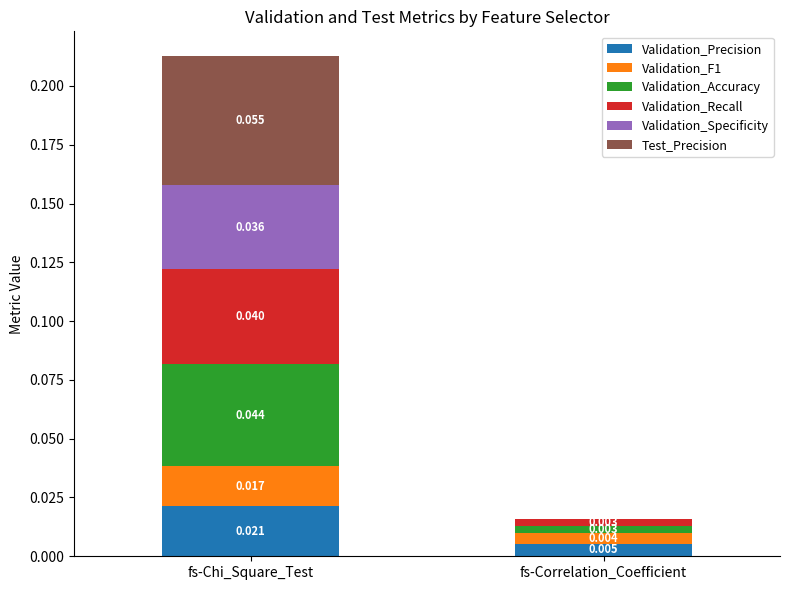

Where is Validation_Precision nearest to the value 0?

fs-Correlation_Coefficient